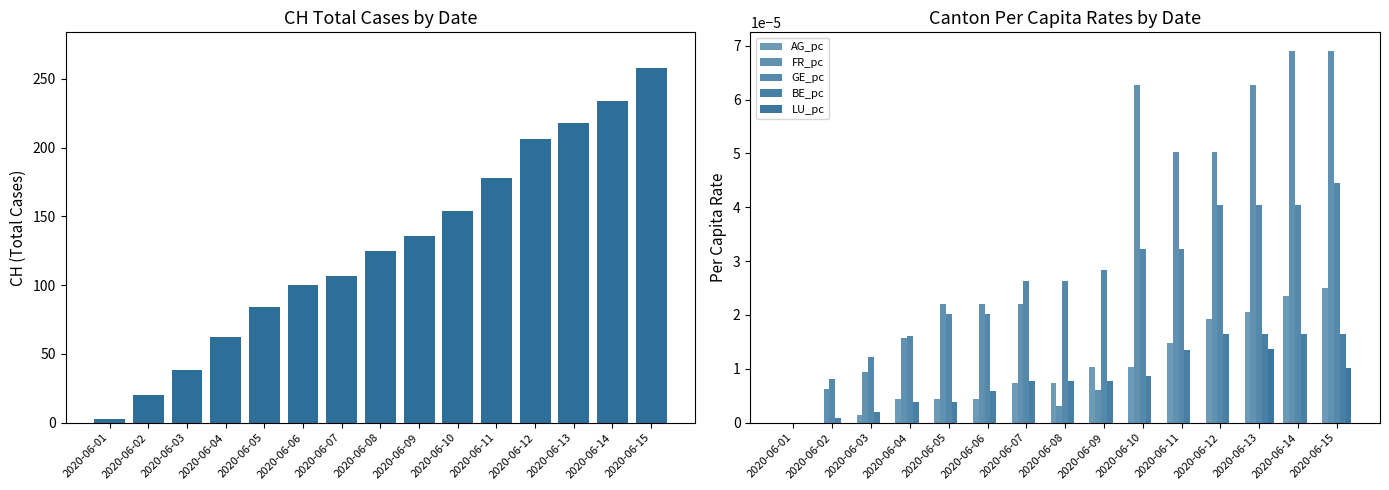

Which series changed the most between 2020-06-04 and 2020-06-15?

CH